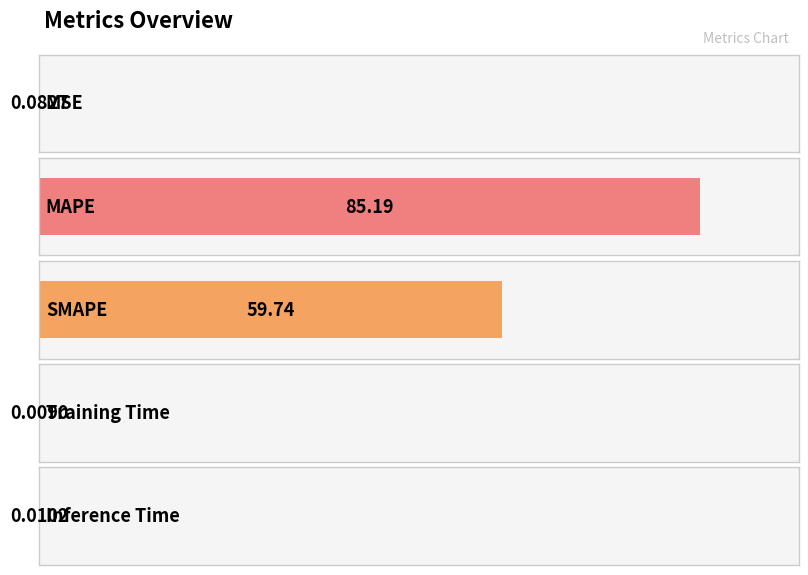

True or false: the data shows 0.1 at MSE.

False